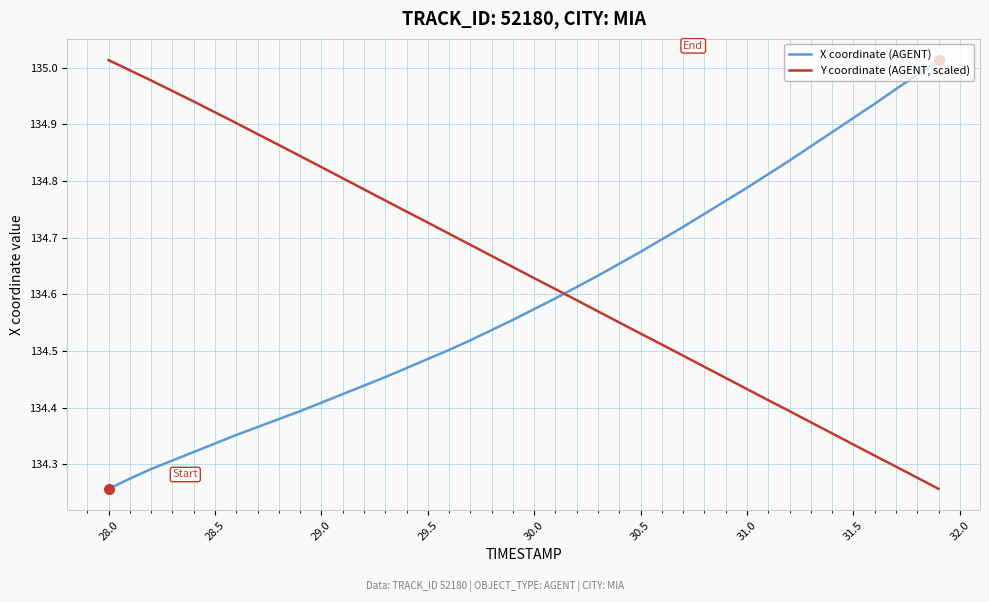

After their last crossing, which series has the higher values: Y coordinate (AGENT, scaled) or X coordinate (AGENT)?

X coordinate (AGENT)